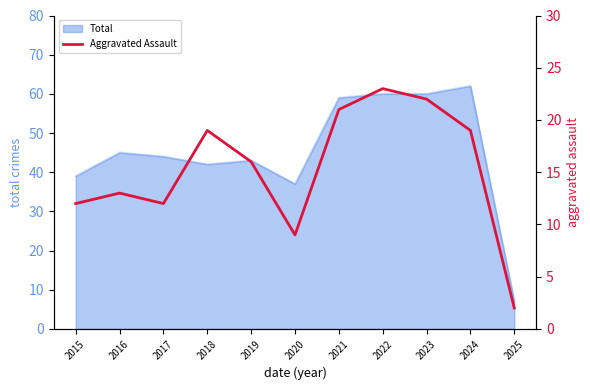

What is the minimum value for Total?

7